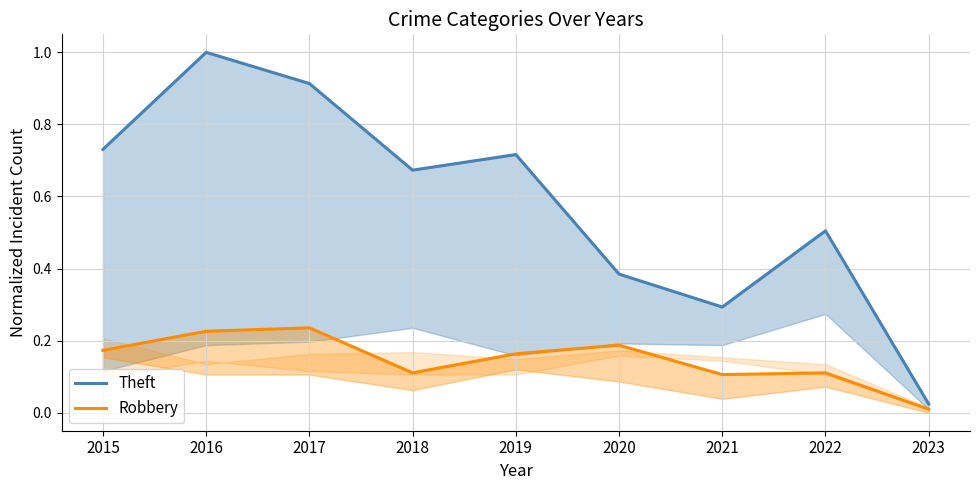

What is the difference between the maximum and minimum values in the Theft series?

1.0